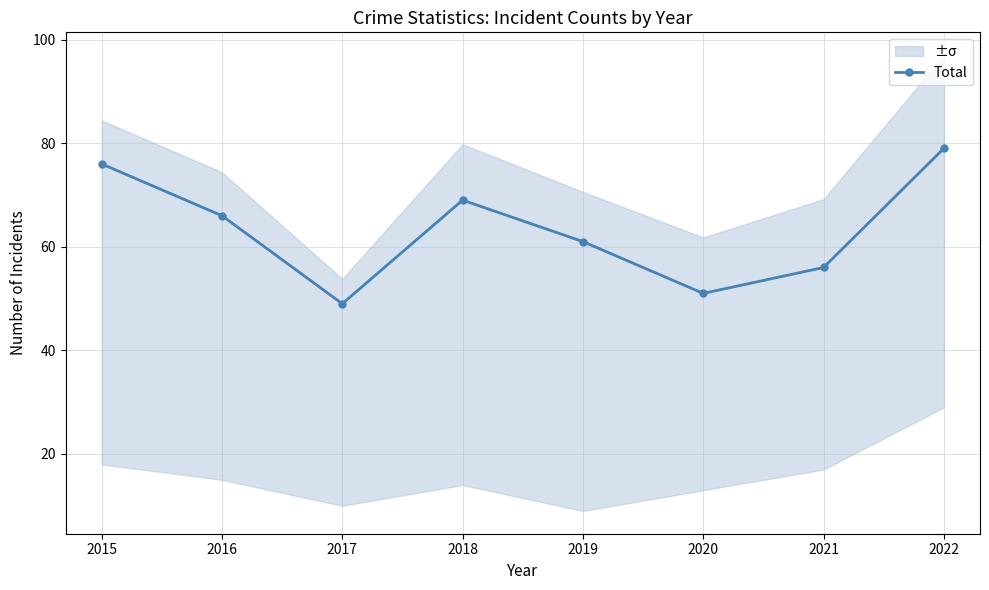

At which category does the data reach its first local peak?

2018